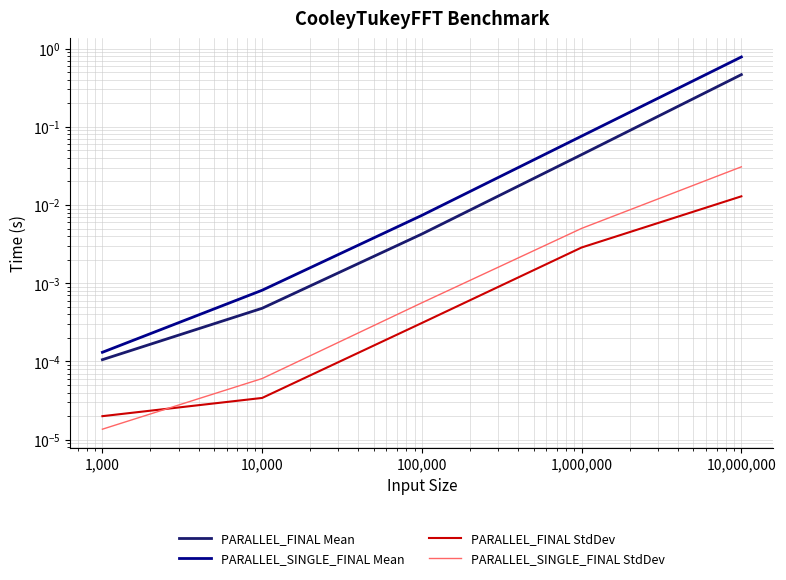

How many lines are shown in the chart?

4